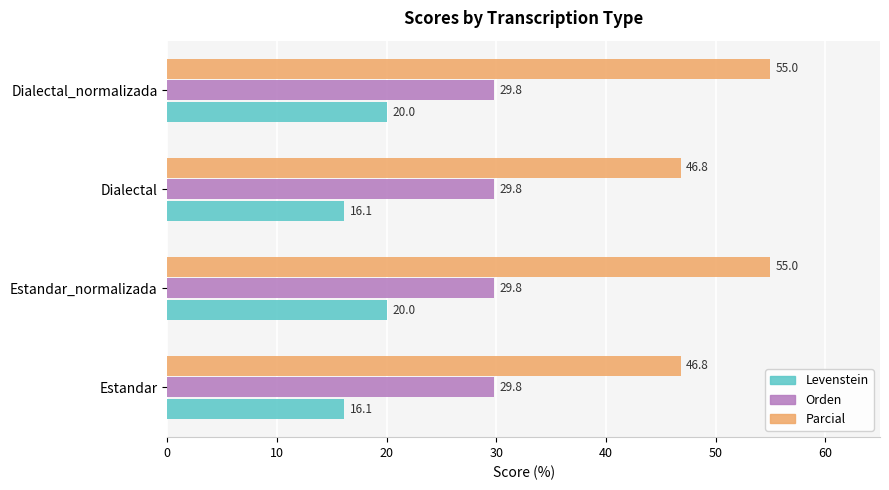

Rank the series by their average value, from highest to lowest.

Parcial, Orden, Levenstein